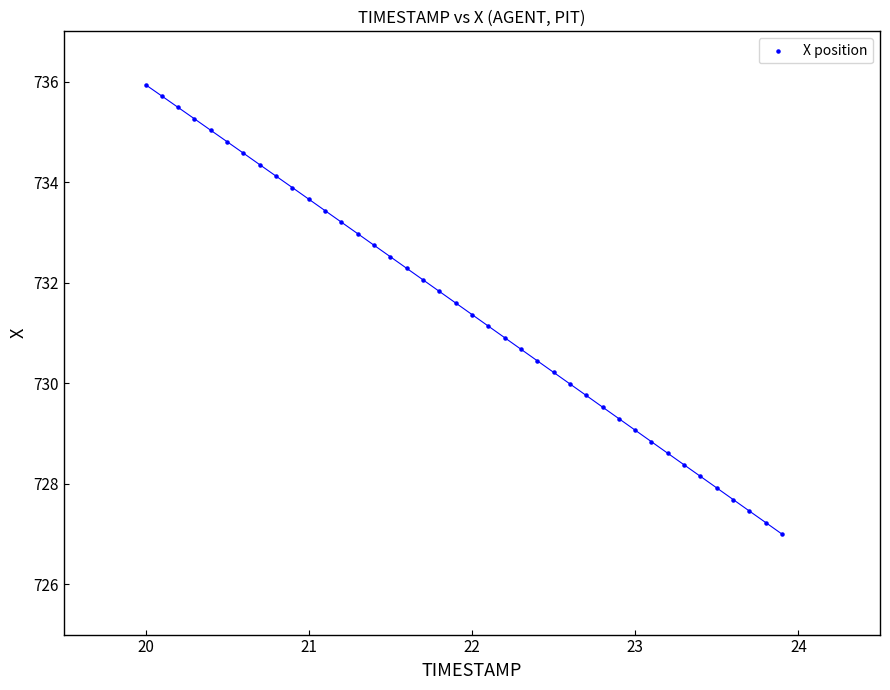

What is the range of Y values (max minus min)?

8.9